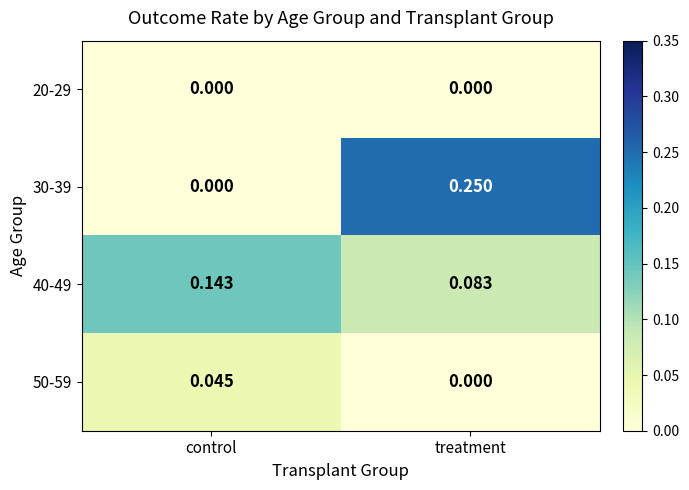

Which label corresponds to the largest value in the chart?

treatment